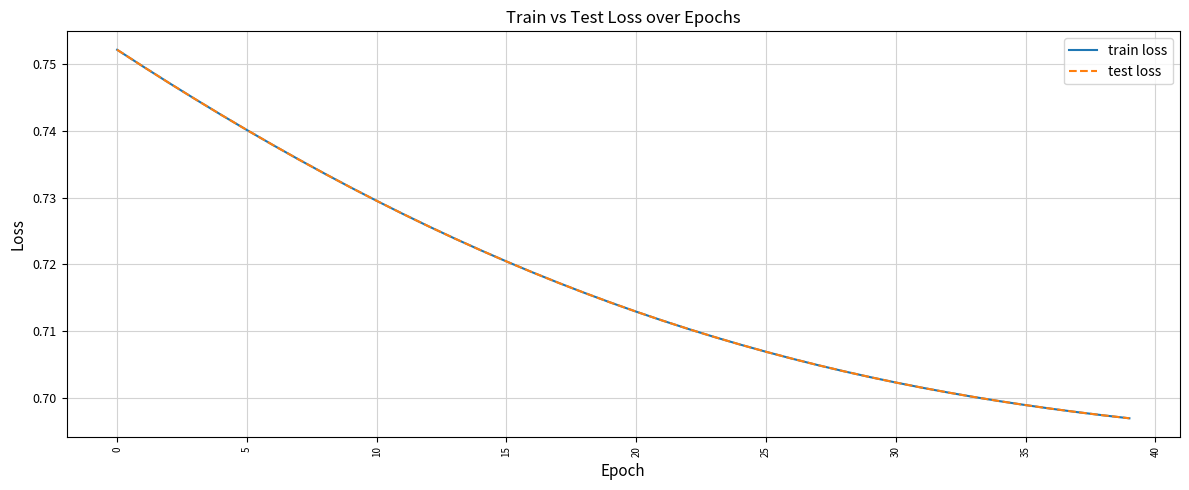

Is this an area chart (filled region under the line)?

No